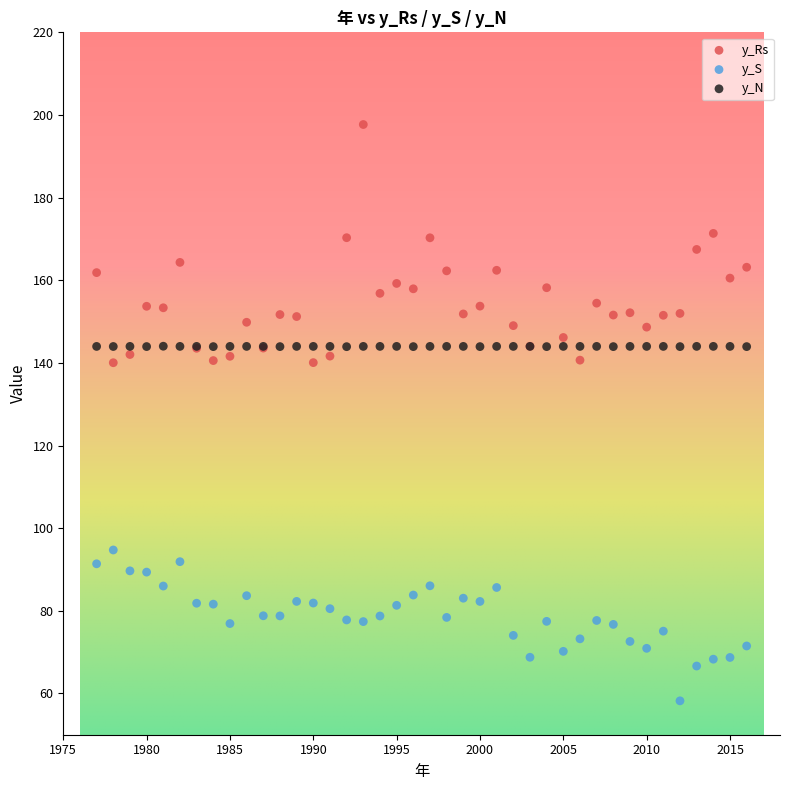

Which series has the widest spread of Y values?

y_Rs